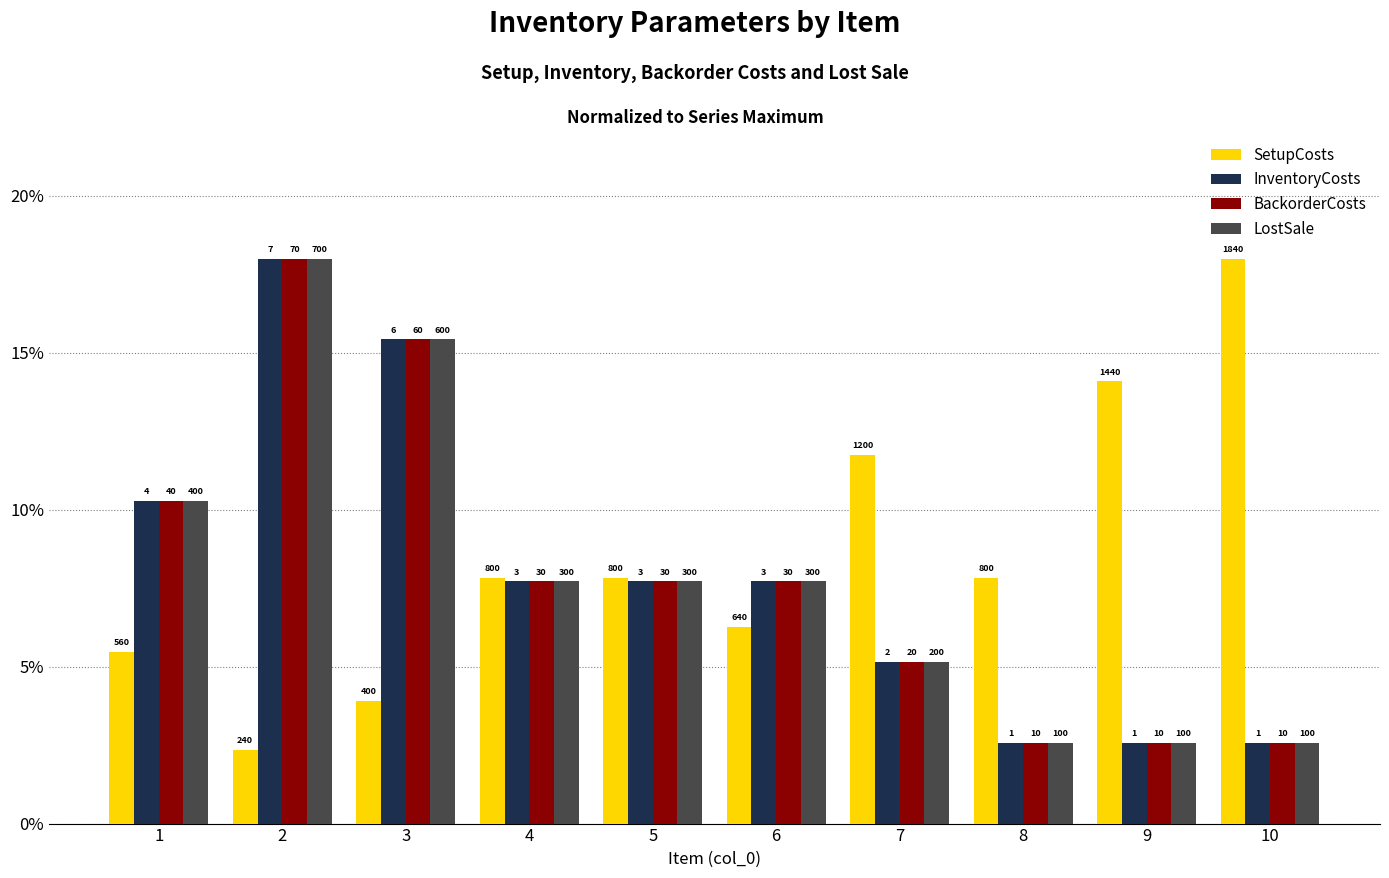

What is the value of the InventoryCosts bar at the 7th from the left?

5.1